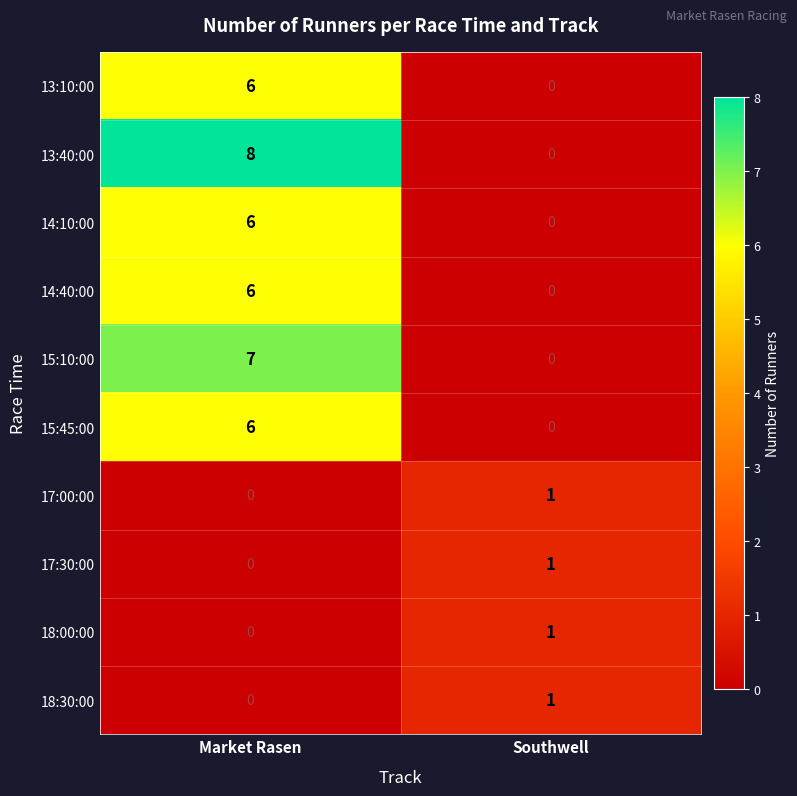

Is it true that 13:40:00 equals 12 at Market Rasen?

False